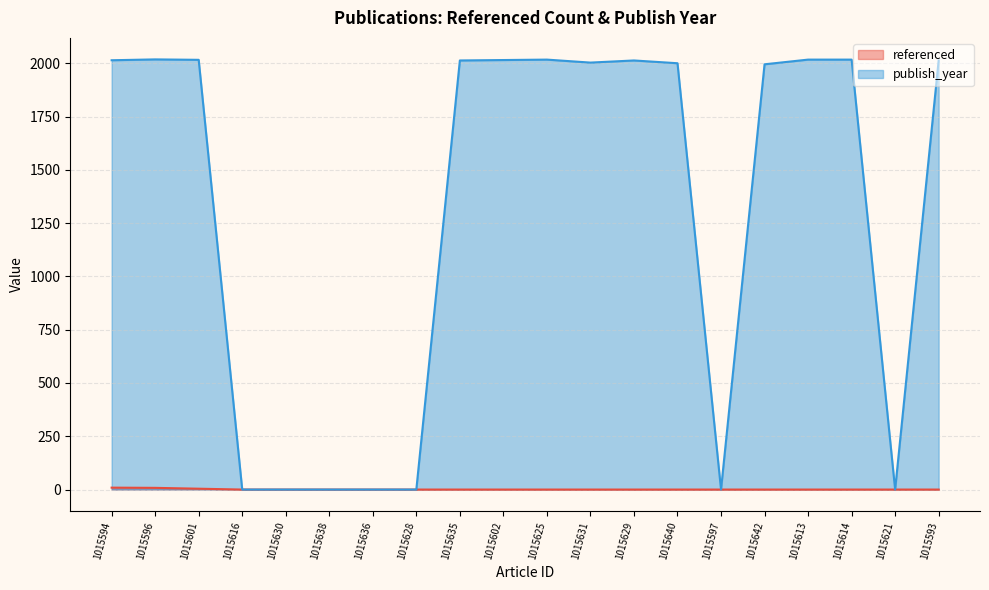

Is the value of publish_year at 1015636 greater than the value of referenced at 1015636?

No